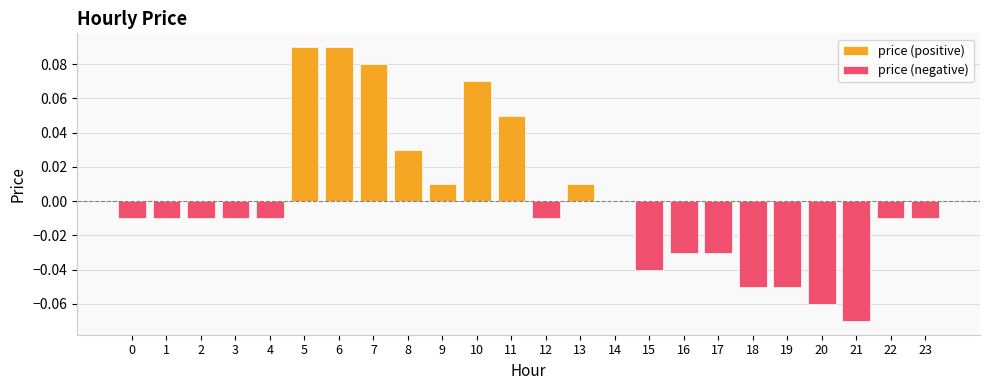

What is the value of the 11th bar from the left?

0.1